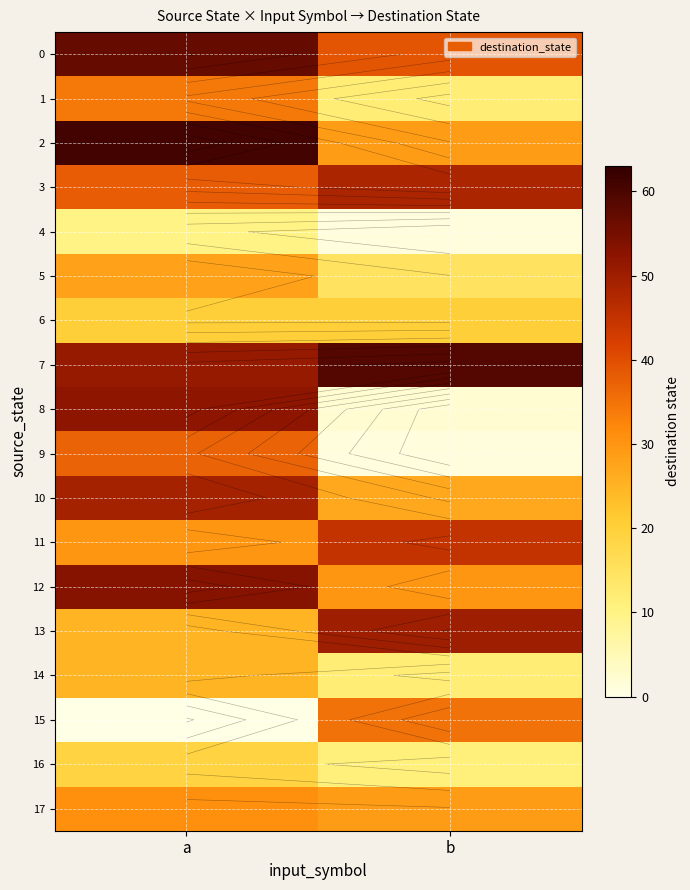

Count the number of categories in the chart.

2